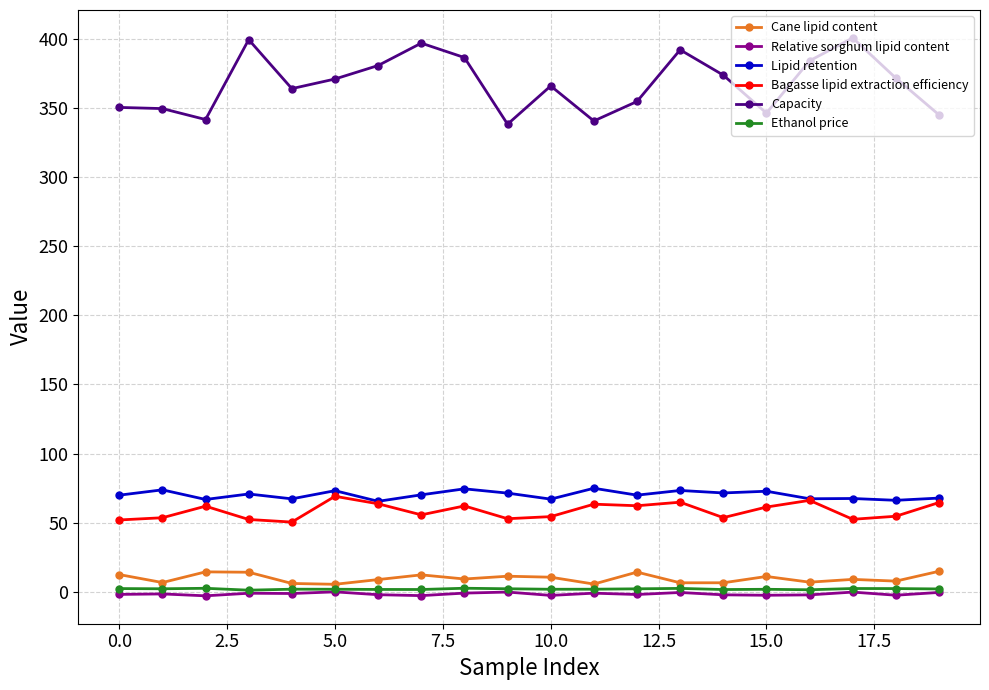

True or false: Ethanol price and Lipid retention cross at least once.

False